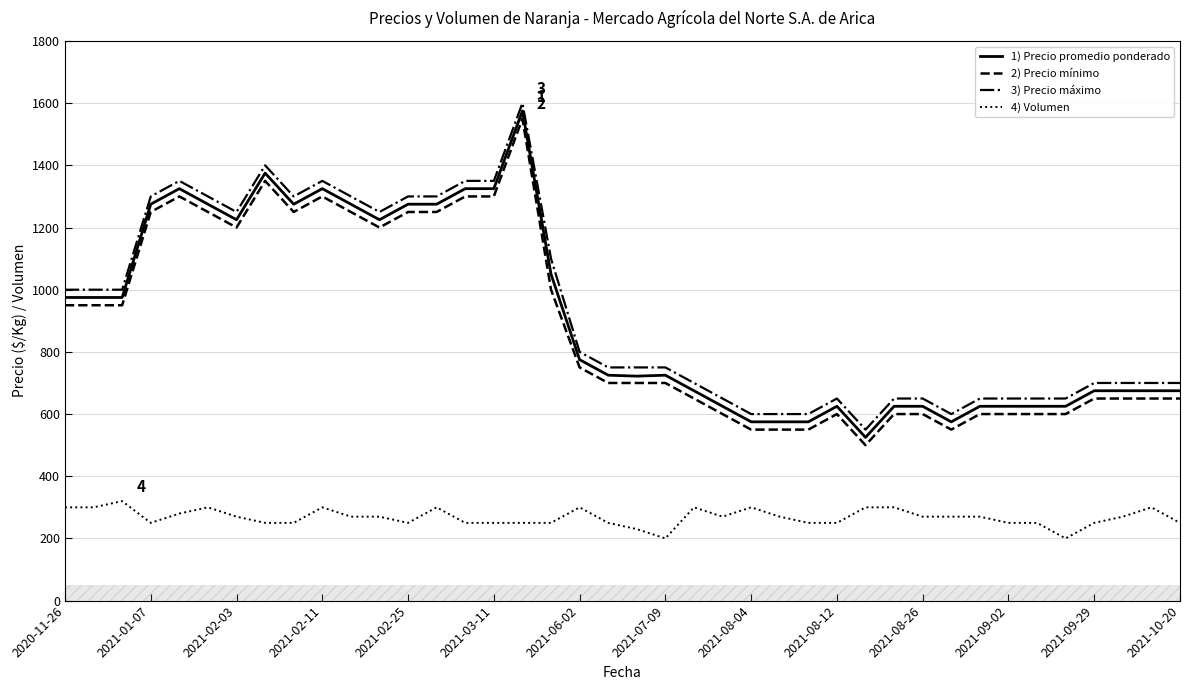

What is the total value across all series at 25?

1995